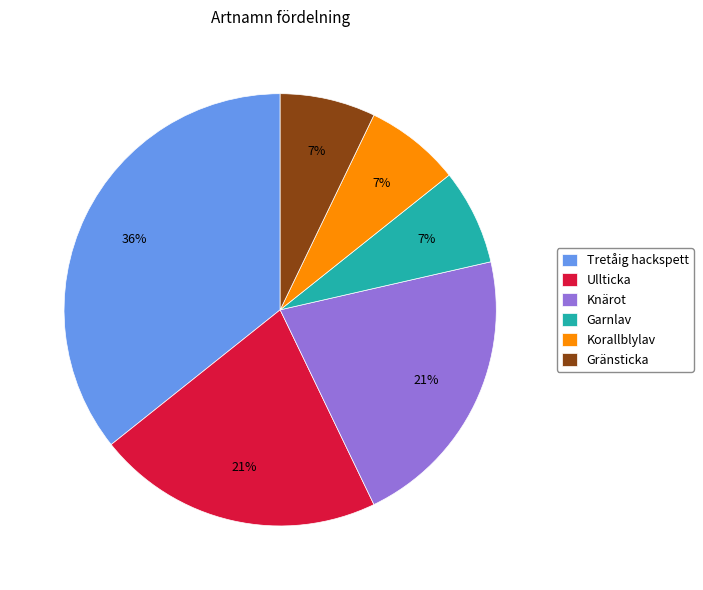

Does Garnlav represent more than half of the total?

No